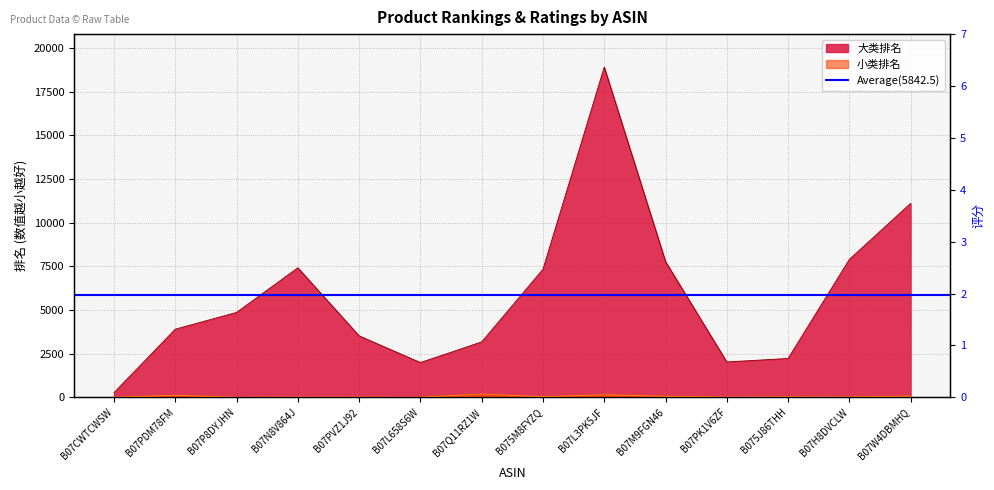

Rank the series at B07PK1V6ZF from lowest to highest value.

评分, 小类排名, 大类排名